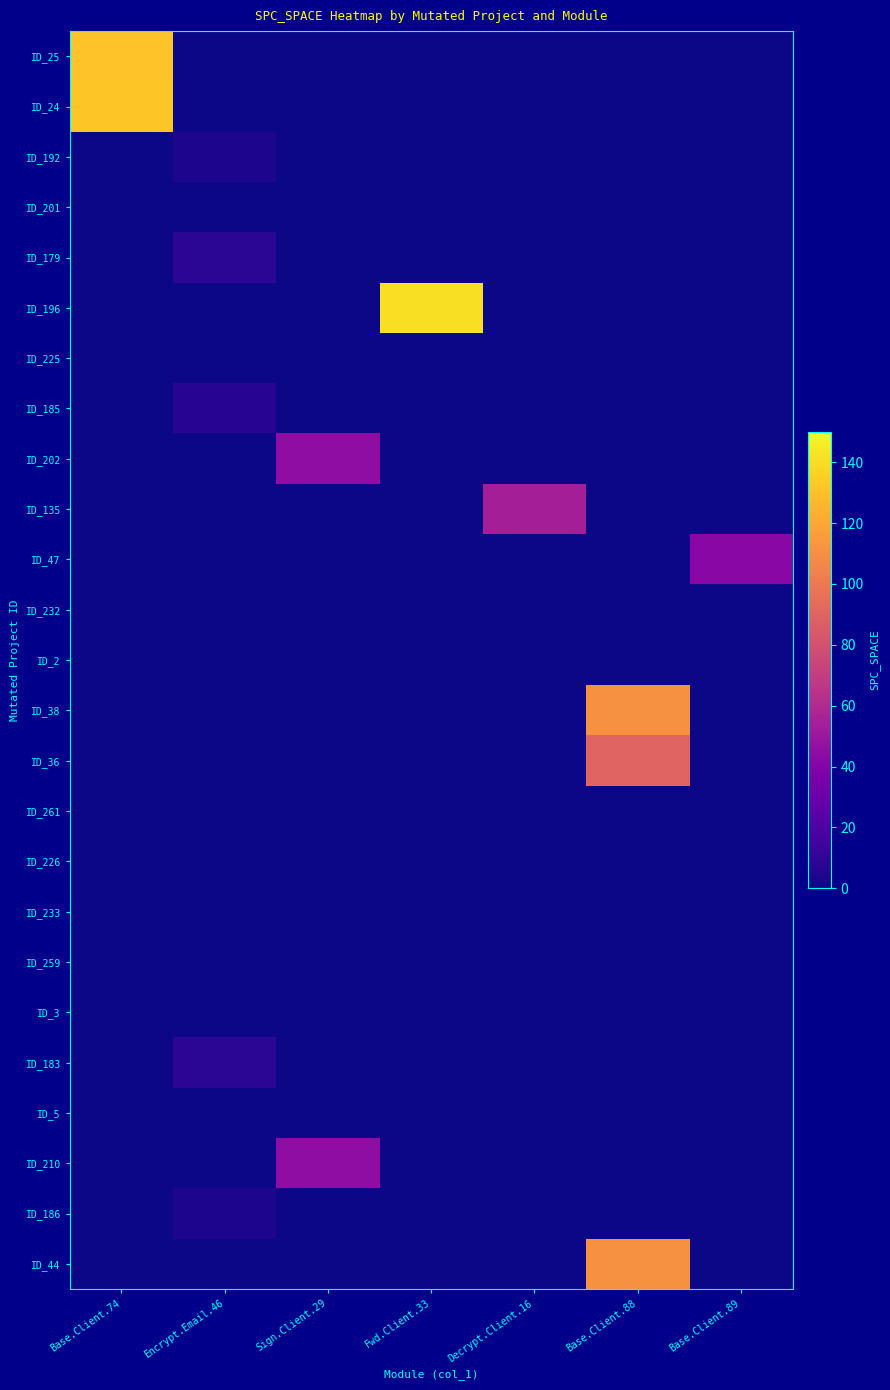

Reading left to right, what are all the values shown in this chart?

ID_25: Base.Client.74=131	Encrypt.Email.46=0	Sign.Client.29=0	Fwd.Client.33=0	Decrypt.Client.16=0	Base.Client.88=0	Base.Client.89=0
ID_24: Base.Client.74=133	Encrypt.Email.46=0	Sign.Client.29=0	Fwd.Client.33=0	Decrypt.Client.16=0	Base.Client.88=0	Base.Client.89=0
ID_192: Base.Client.74=0	Encrypt.Email.46=4	Sign.Client.29=0	Fwd.Client.33=0	Decrypt.Client.16=0	Base.Client.88=0	Base.Client.89=0
ID_201: Base.Client.74=0	Encrypt.Email.46=0	Sign.Client.29=0	Fwd.Client.33=0	Decrypt.Client.16=0	Base.Client.88=0	Base.Client.89=0
ID_179: Base.Client.74=0	Encrypt.Email.46=8	Sign.Client.29=0	Fwd.Client.33=0	Decrypt.Client.16=0	Base.Client.88=0	Base.Client.89=0
ID_196: Base.Client.74=0	Encrypt.Email.46=0	Sign.Client.29=0	Fwd.Client.33=141	Decrypt.Client.16=0	Base.Client.88=0	Base.Client.89=0
ID_225: Base.Client.74=0	Encrypt.Email.46=0	Sign.Client.29=0	Fwd.Client.33=0	Decrypt.Client.16=0	Base.Client.88=0	Base.Client.89=0
ID_185: Base.Client.74=0	Encrypt.Email.46=7	Sign.Client.29=0	Fwd.Client.33=0	Decrypt.Client.16=0	Base.Client.88=0	Base.Client.89=0
ID_202: Base.Client.74=0	Encrypt.Email.46=0	Sign.Client.29=45	Fwd.Client.33=0	Decrypt.Client.16=0	Base.Client.88=0	Base.Client.89=0
ID_135: Base.Client.74=0	Encrypt.Email.46=0	Sign.Client.29=0	Fwd.Client.33=0	Decrypt.Client.16=54	Base.Client.88=0	Base.Client.89=0
ID_47: Base.Client.74=0	Encrypt.Email.46=0	Sign.Client.29=0	Fwd.Client.33=0	Decrypt.Client.16=0	Base.Client.88=0	Base.Client.89=42
ID_232: Base.Client.74=0	Encrypt.Email.46=0	Sign.Client.29=0	Fwd.Client.33=0	Decrypt.Client.16=0	Base.Client.88=0	Base.Client.89=0
ID_2: Base.Client.74=0	Encrypt.Email.46=0	Sign.Client.29=0	Fwd.Client.33=0	Decrypt.Client.16=0	Base.Client.88=0	Base.Client.89=0
ID_38: Base.Client.74=0	Encrypt.Email.46=0	Sign.Client.29=0	Fwd.Client.33=0	Decrypt.Client.16=0	Base.Client.88=111	Base.Client.89=0
ID_36: Base.Client.74=0	Encrypt.Email.46=0	Sign.Client.29=0	Fwd.Client.33=0	Decrypt.Client.16=0	Base.Client.88=90	Base.Client.89=0
ID_261: Base.Client.74=0	Encrypt.Email.46=0	Sign.Client.29=0	Fwd.Client.33=0	Decrypt.Client.16=0	Base.Client.88=0	Base.Client.89=0
ID_226: Base.Client.74=0	Encrypt.Email.46=0	Sign.Client.29=0	Fwd.Client.33=0	Decrypt.Client.16=0	Base.Client.88=0	Base.Client.89=0
ID_233: Base.Client.74=0	Encrypt.Email.46=0	Sign.Client.29=0	Fwd.Client.33=0	Decrypt.Client.16=0	Base.Client.88=0	Base.Client.89=0
ID_259: Base.Client.74=0	Encrypt.Email.46=0	Sign.Client.29=0	Fwd.Client.33=0	Decrypt.Client.16=0	Base.Client.88=0	Base.Client.89=0
ID_3: Base.Client.74=0	Encrypt.Email.46=0	Sign.Client.29=0	Fwd.Client.33=0	Decrypt.Client.16=0	Base.Client.88=0	Base.Client.89=0
ID_183: Base.Client.74=0	Encrypt.Email.46=8	Sign.Client.29=0	Fwd.Client.33=0	Decrypt.Client.16=0	Base.Client.88=0	Base.Client.89=0
ID_5: Base.Client.74=0	Encrypt.Email.46=0	Sign.Client.29=0	Fwd.Client.33=0	Decrypt.Client.16=0	Base.Client.88=0	Base.Client.89=0
ID_210: Base.Client.74=0	Encrypt.Email.46=0	Sign.Client.29=45	Fwd.Client.33=0	Decrypt.Client.16=0	Base.Client.88=0	Base.Client.89=0
ID_186: Base.Client.74=0	Encrypt.Email.46=4	Sign.Client.29=0	Fwd.Client.33=0	Decrypt.Client.16=0	Base.Client.88=0	Base.Client.89=0
ID_44: Base.Client.74=0	Encrypt.Email.46=0	Sign.Client.29=0	Fwd.Client.33=0	Decrypt.Client.16=0	Base.Client.88=111	Base.Client.89=0